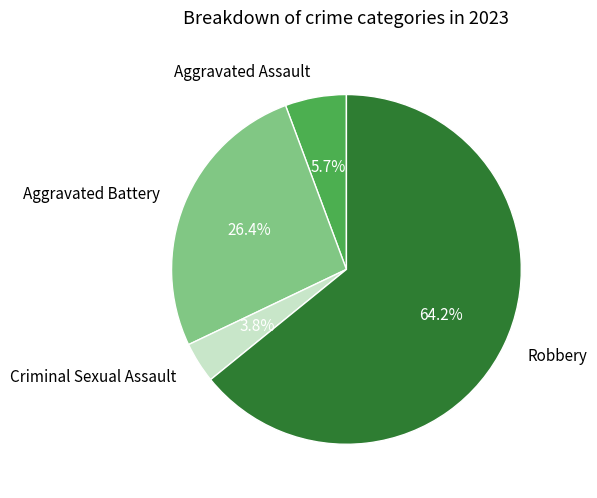

What percentage do Robbery and Criminal Sexual Assault together represent?

67.9%